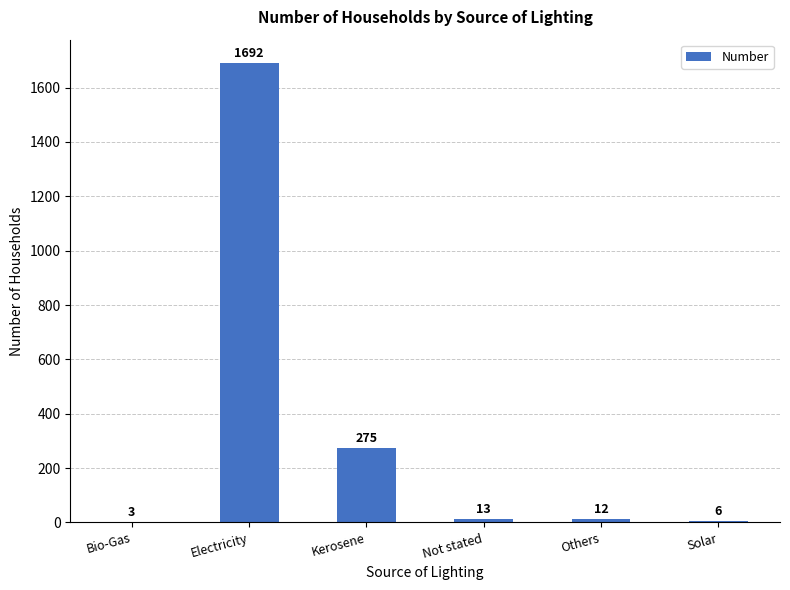

Is it true that the value at Kerosene is 407?

False